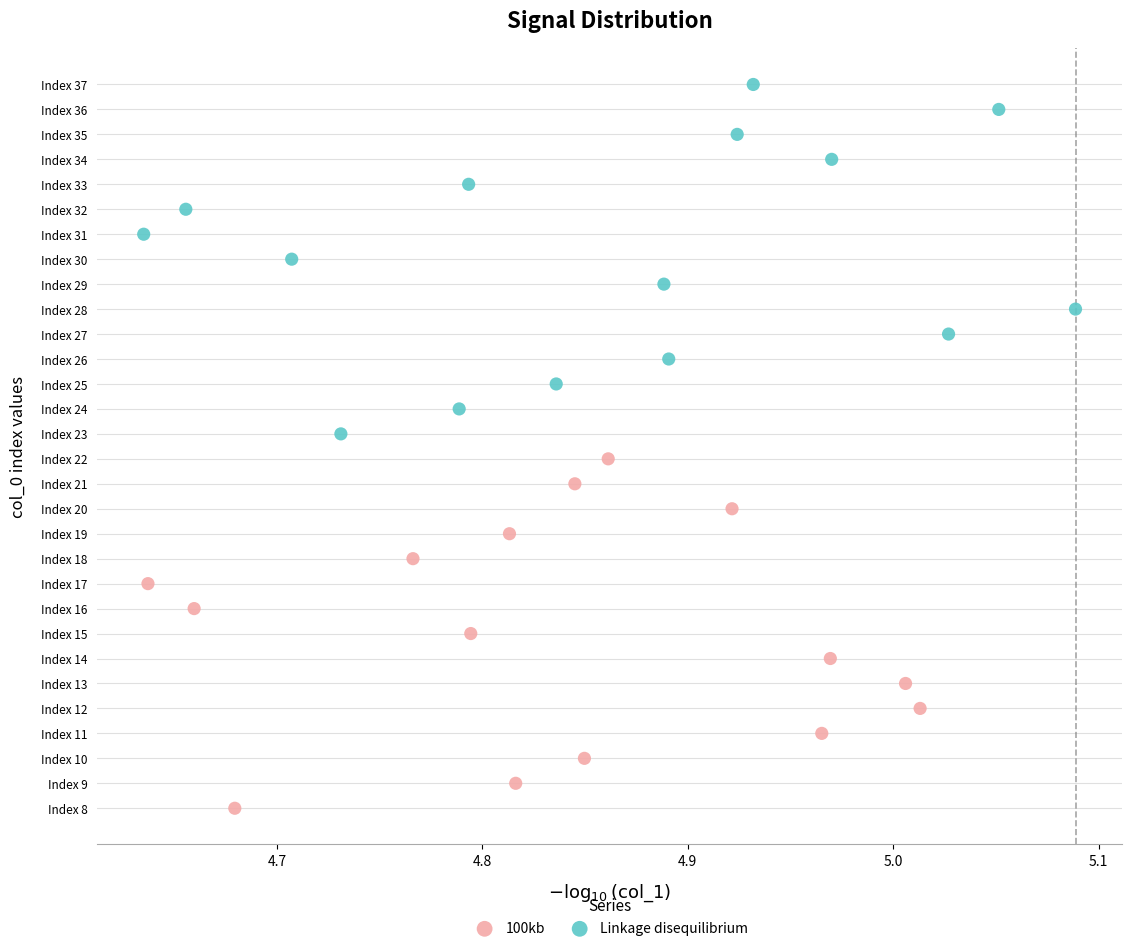

Which series reaches the minimum Y coordinate?

100kb